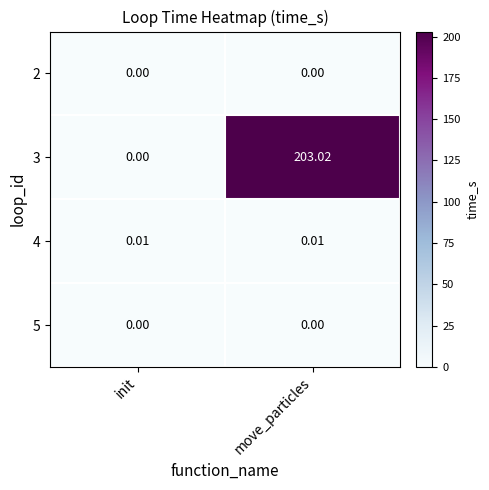

Is the value of 4 at init greater than the value of 2 at move_particles?

Yes